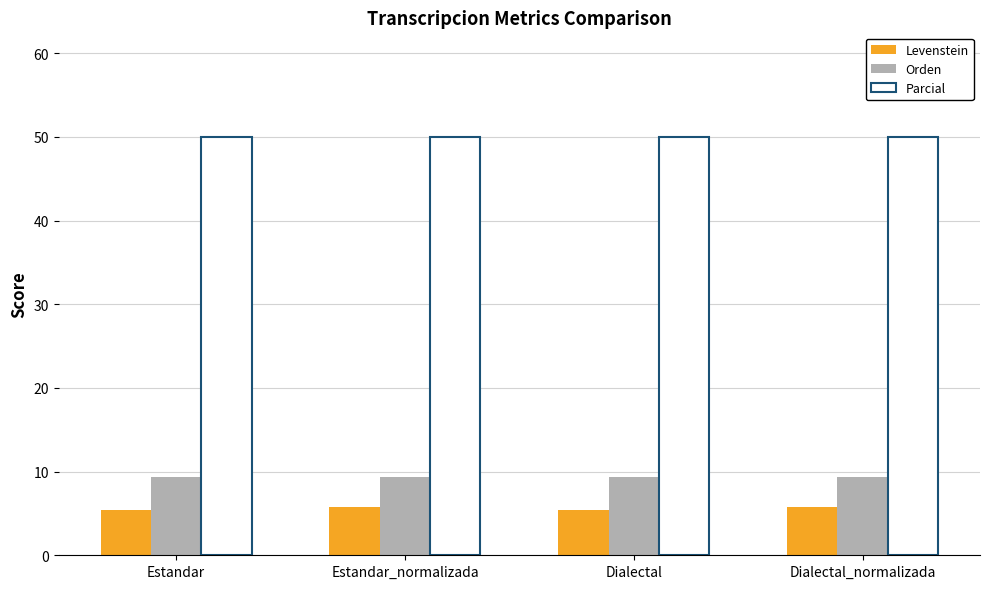

What is the total value across all series at Estandar_normalizada?

65.2